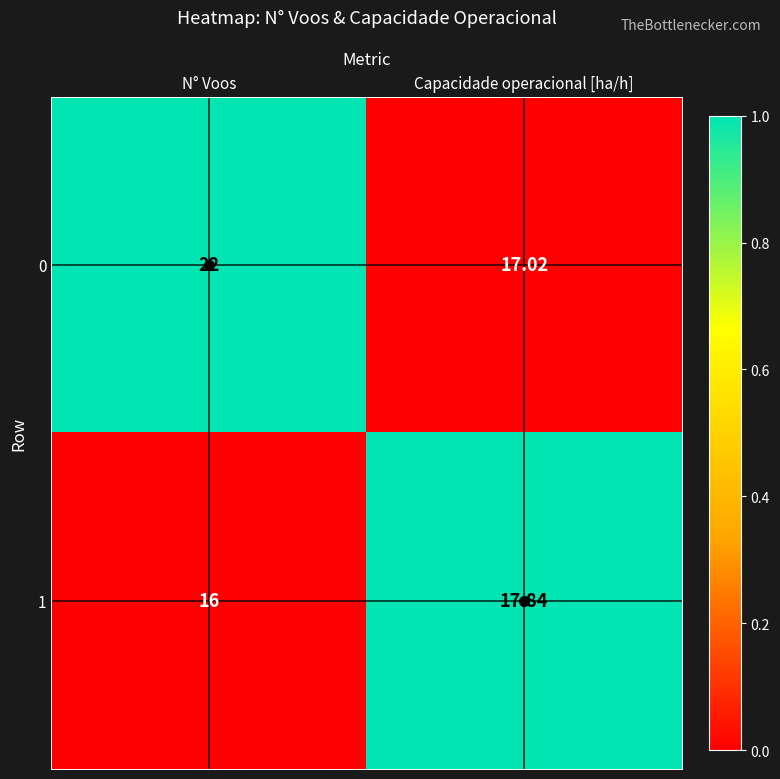

Rank the categories by 0 value from lowest to highest.

Capacidade operacional [ha/h], N° Voos